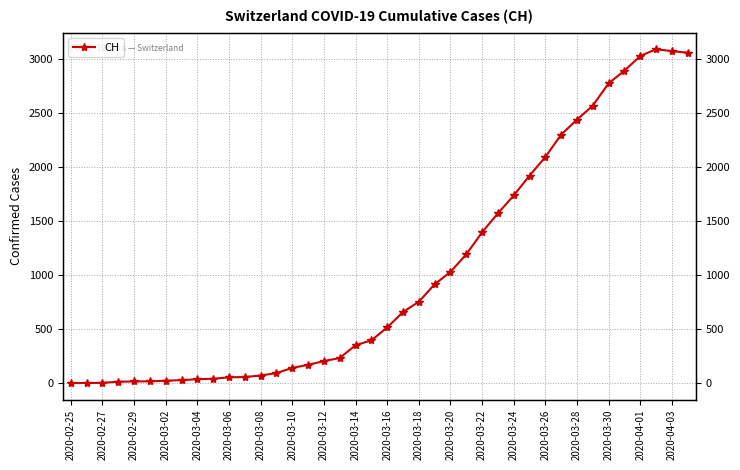

What is the average value?

1022